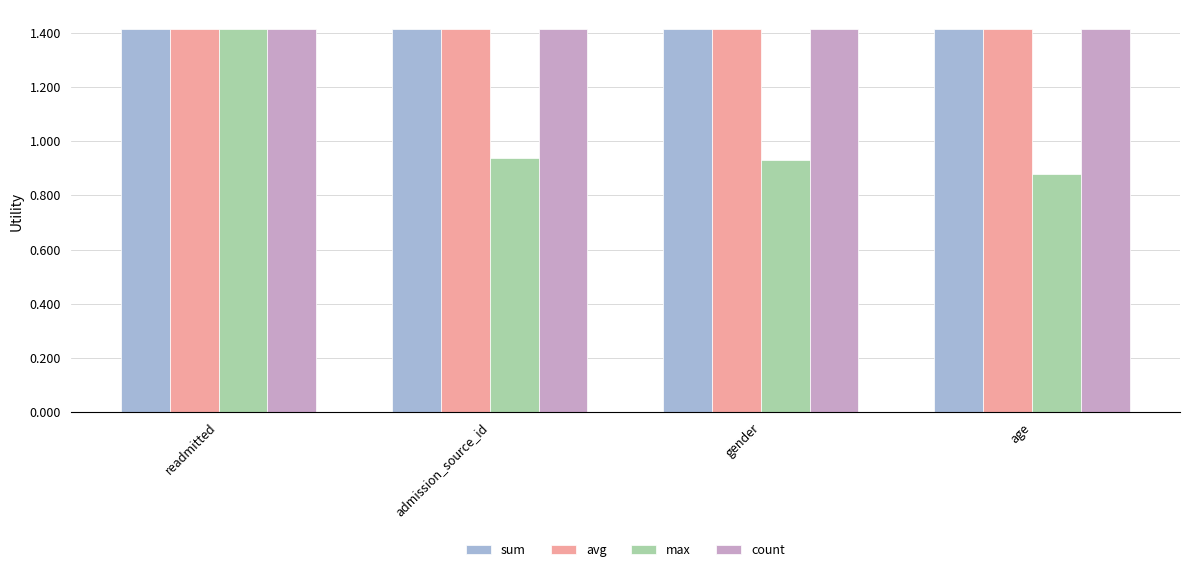

Which series has the largest range (max minus min)?

max